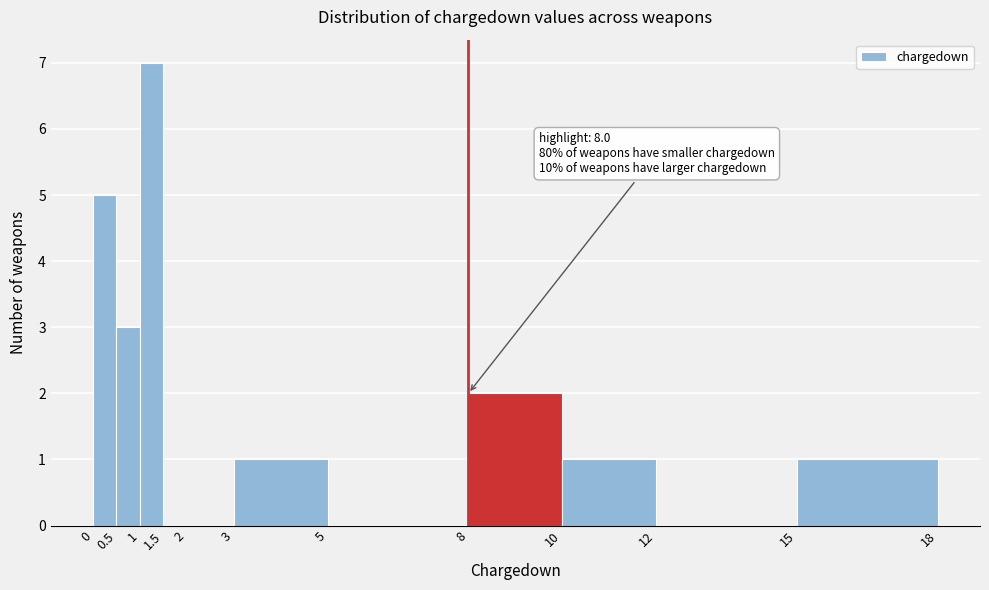

Which range on the x-axis has the tallest bar?

1 to 1.5